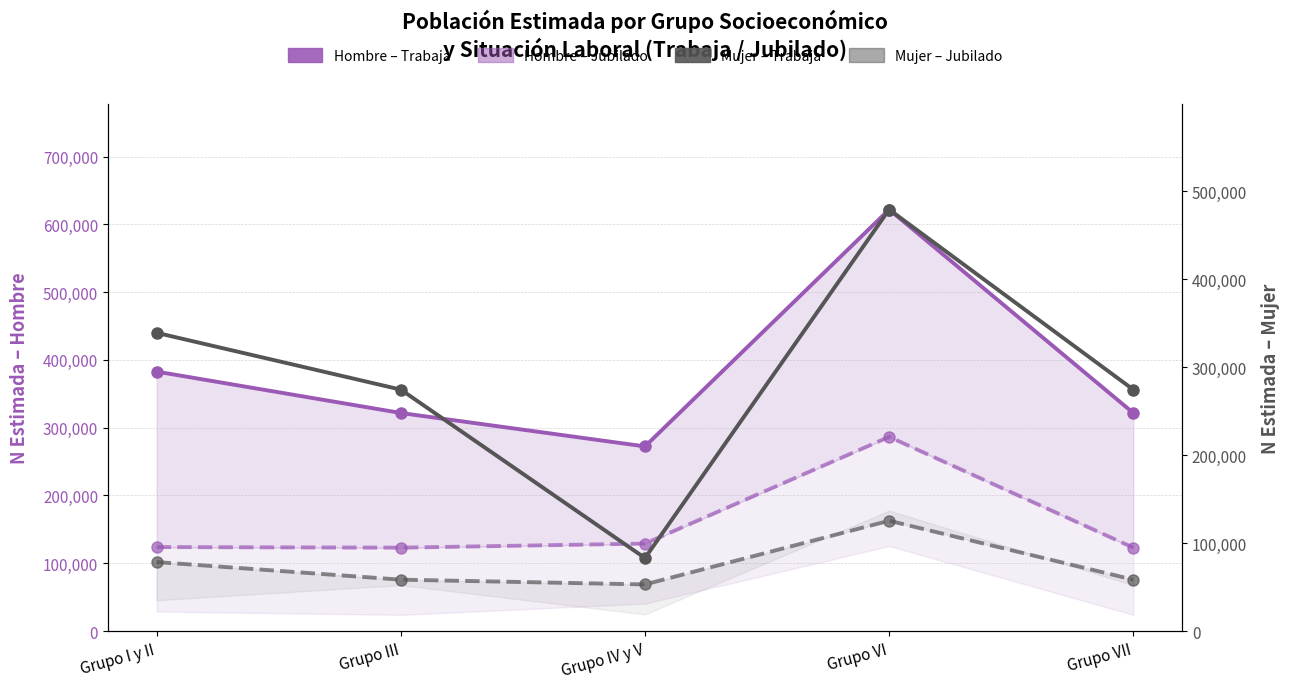

What are all the series names shown in the legend?

Hombre – Trabaja, Hombre – Jubilado, Mujer – Trabaja, Mujer – Jubilado